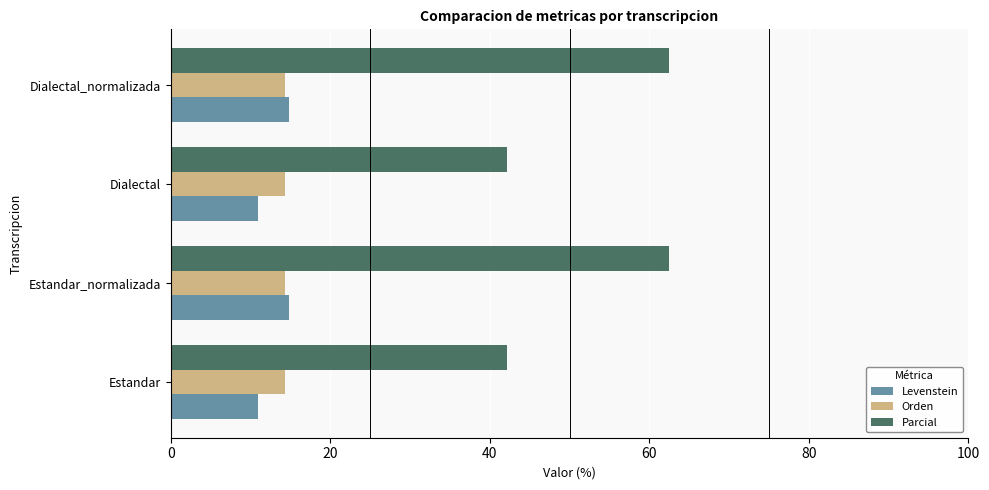

What value does the Orden series have at Estandar_normalizada?

14.3